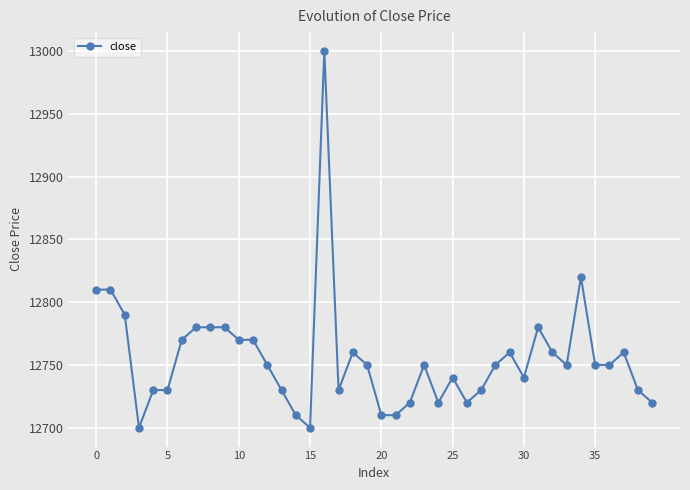

What is the greatest value displayed?

13000